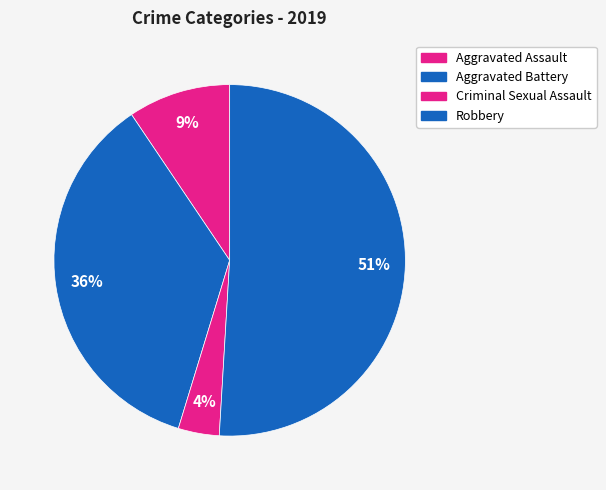

Which slice is the smallest?

Criminal Sexual Assault